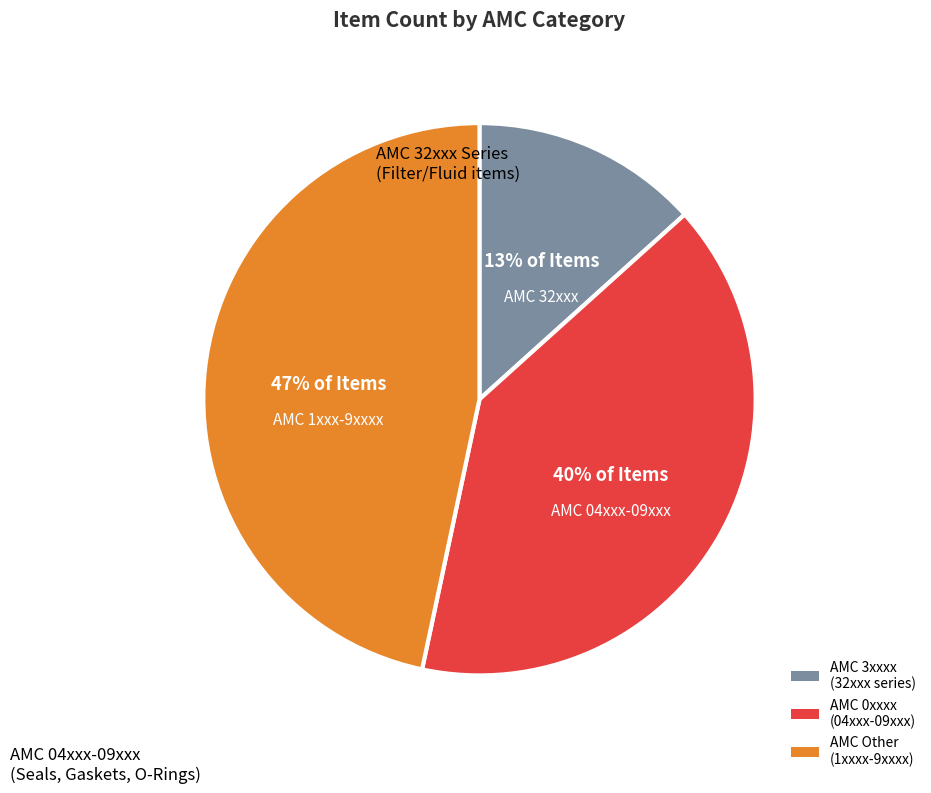

Which category has the smallest portion of the pie?

AMC 3xxxx (32xxx series)